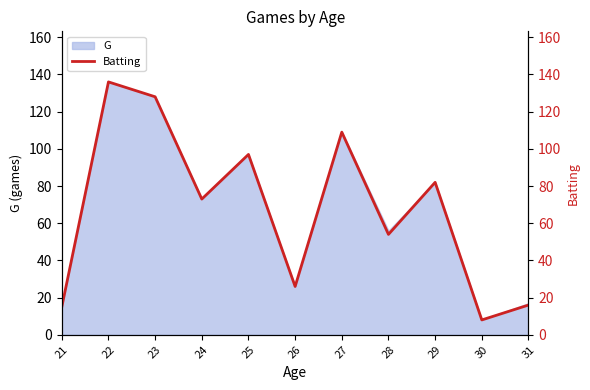

What is the difference between the second highest and minimum values?

120